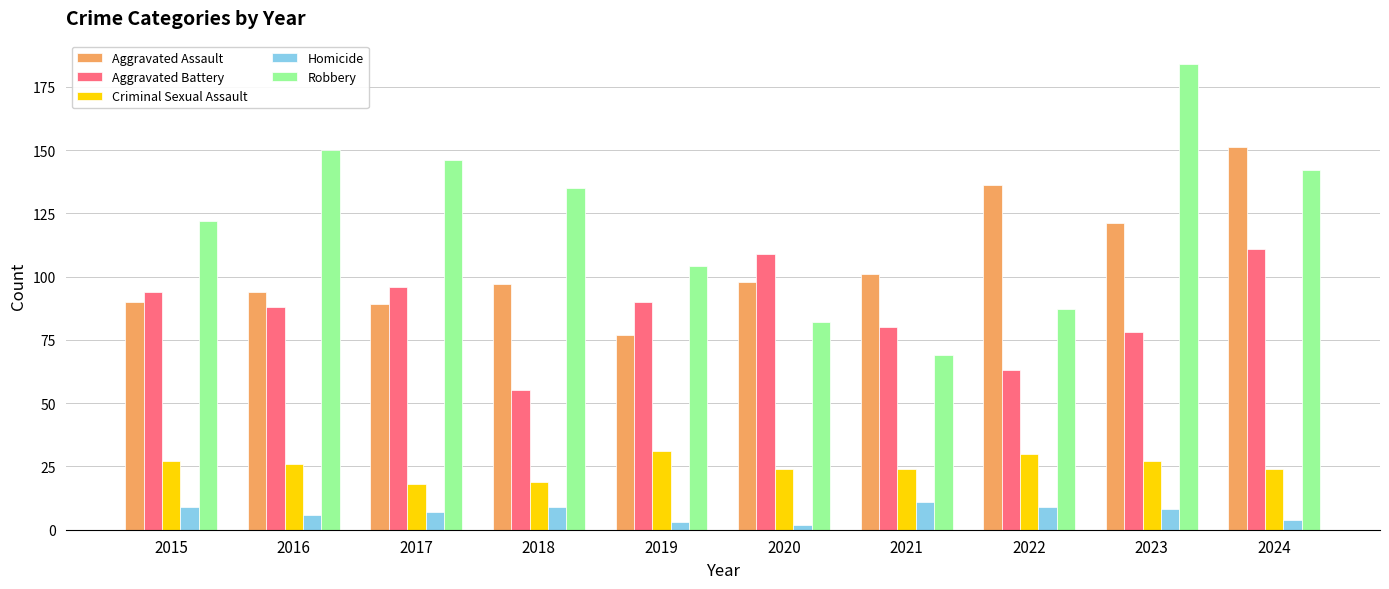

Between 2015 and 2016, which series saw the biggest shift?

Robbery